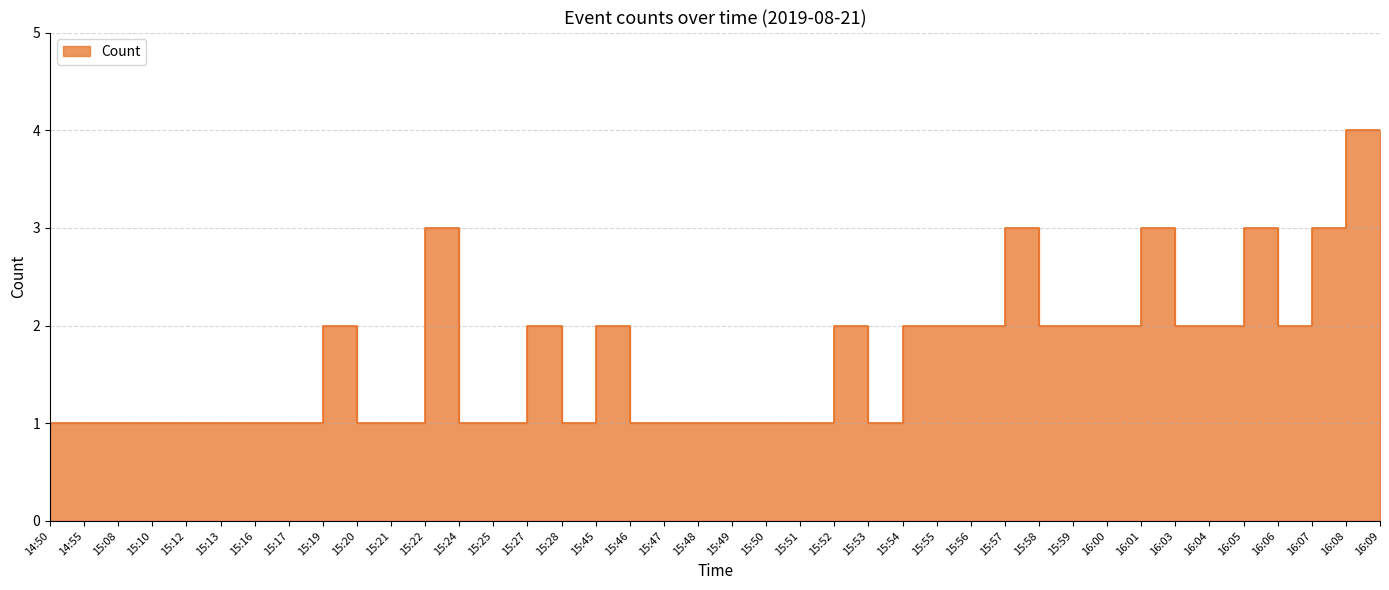

True or false: the data shows 2 at 15:25.

False